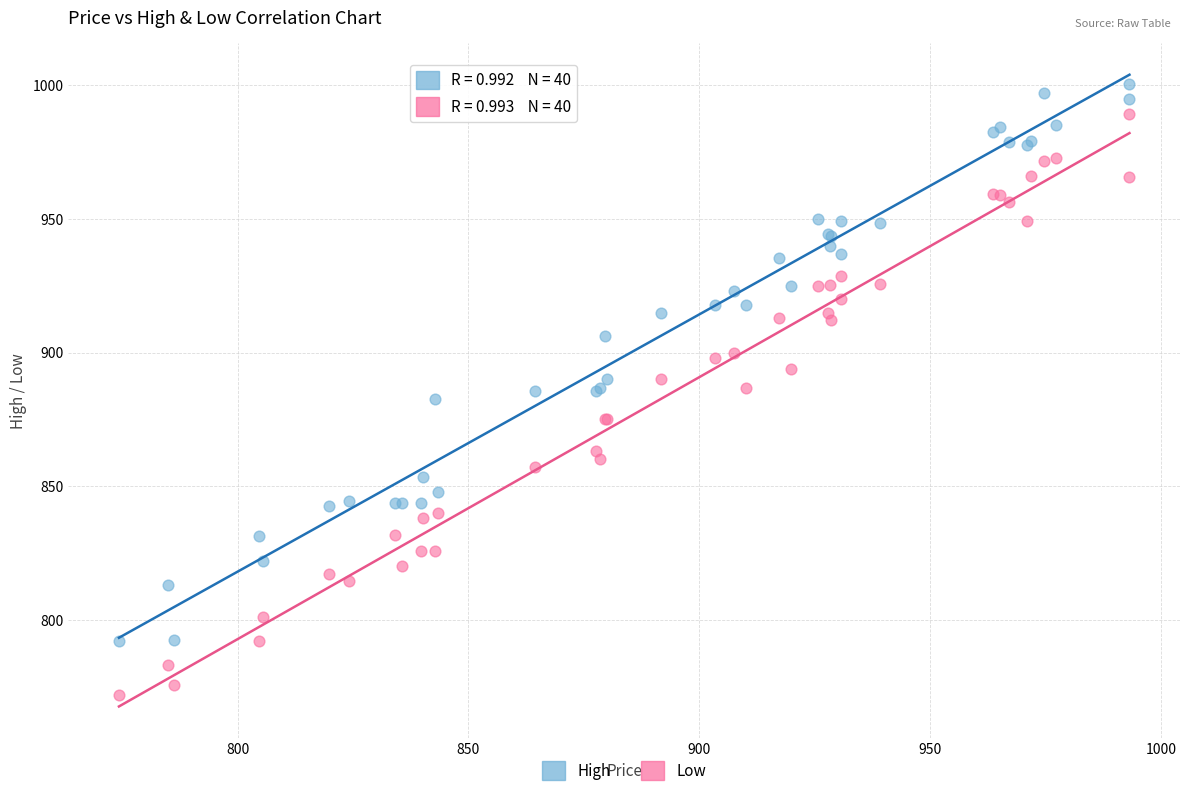

What are all the series names shown in the legend?

High, Low